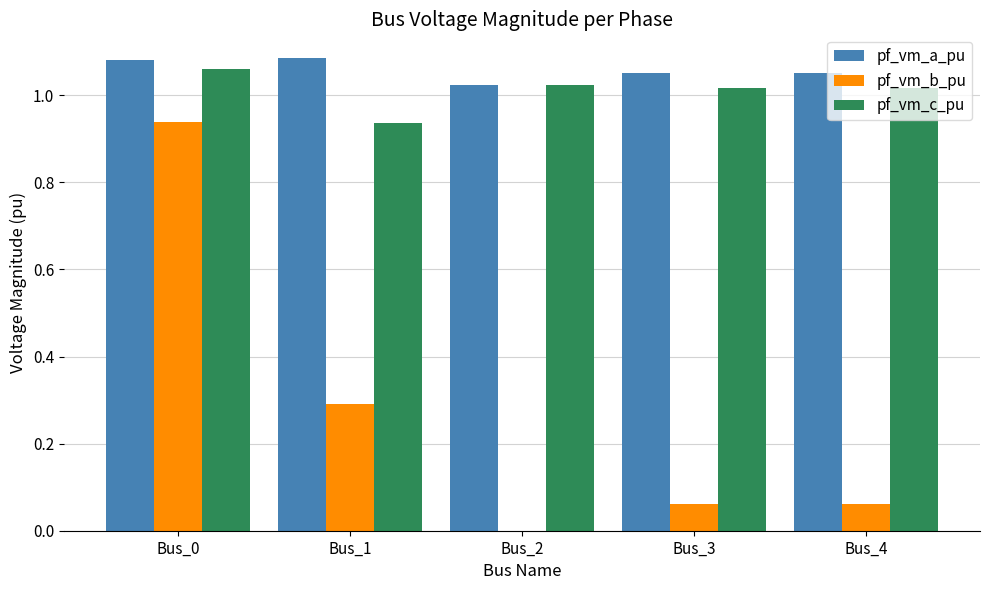

True or false: pf_vm_c_pu has a value of 0.3 at Bus_3.

False